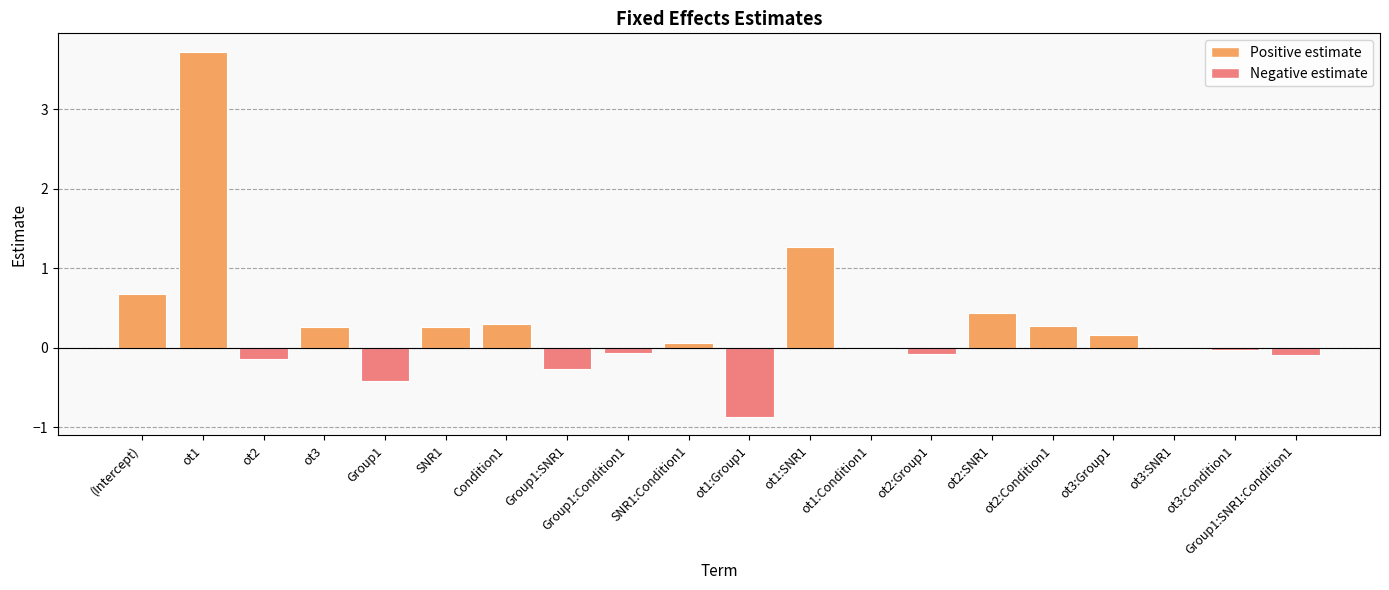

Read the value at Group1:SNR1.

-0.3